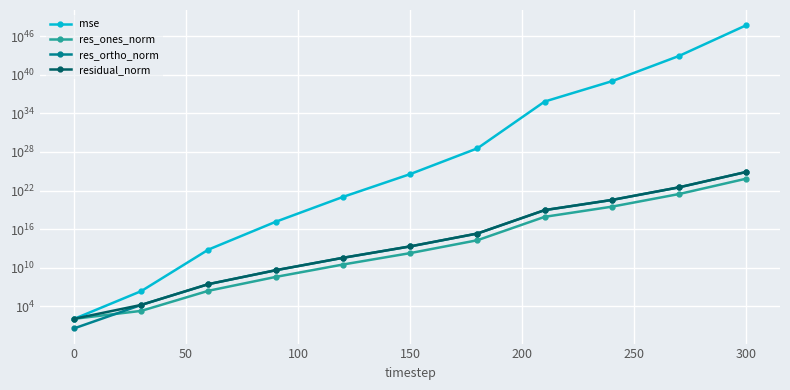

What is the average value of the res_ones_norm series?

65042088075473459347456.0